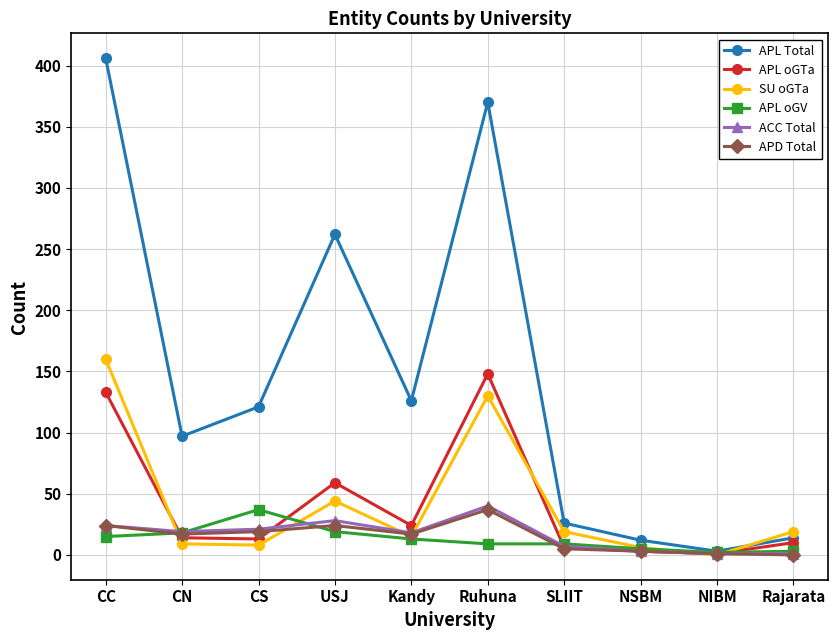

At which label does APD Total first exceed 17?

CC